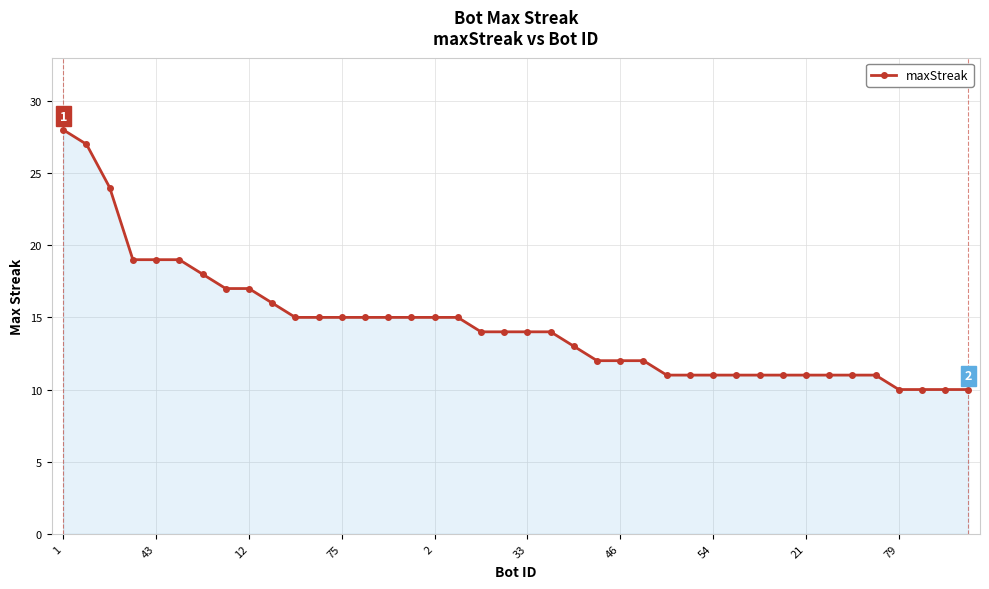

What is the difference between the maximum and minimum values?

18